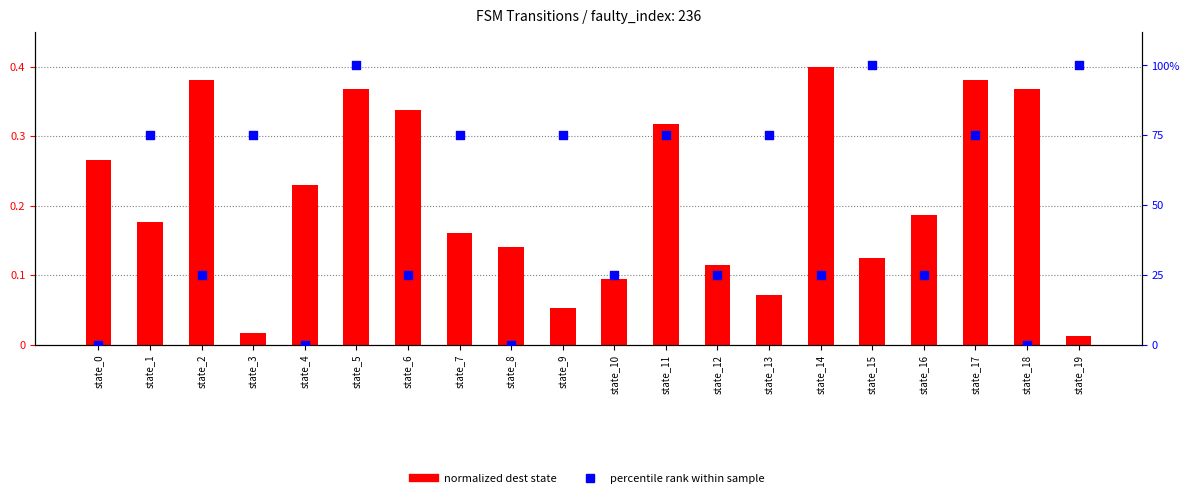

What is the total value across all series at state_3?

75.0